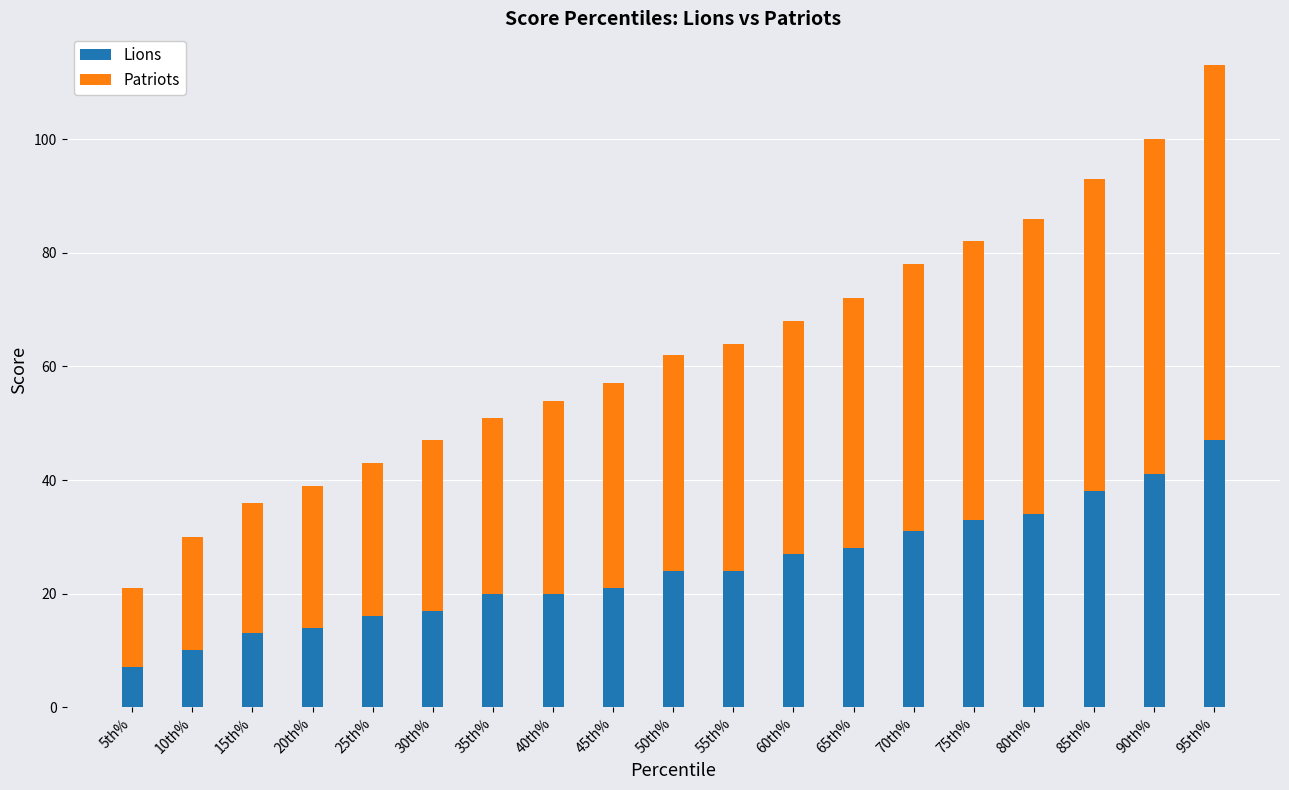

What is the total value across all series at 85th%?

93